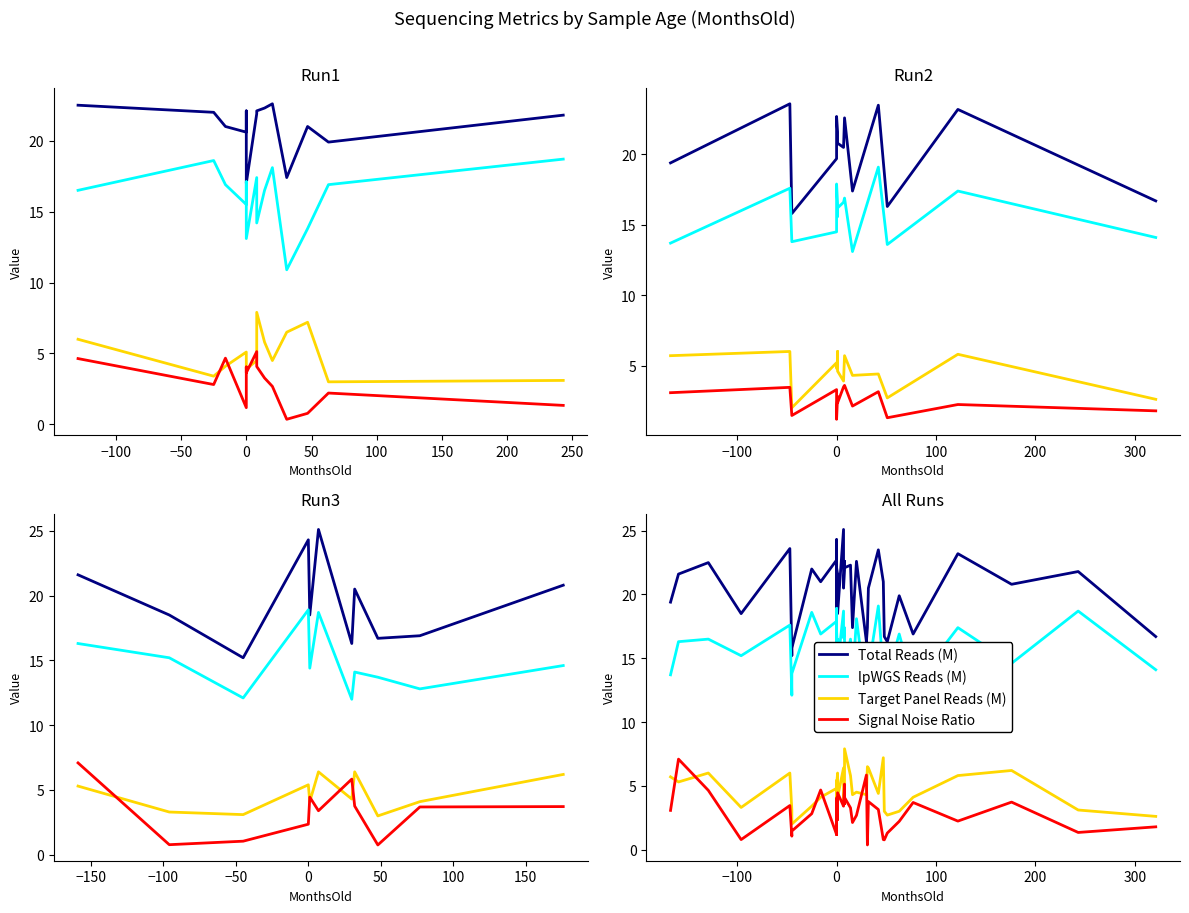

What is the value of the Total Reads (M) point at the 12th from the left?

20.6